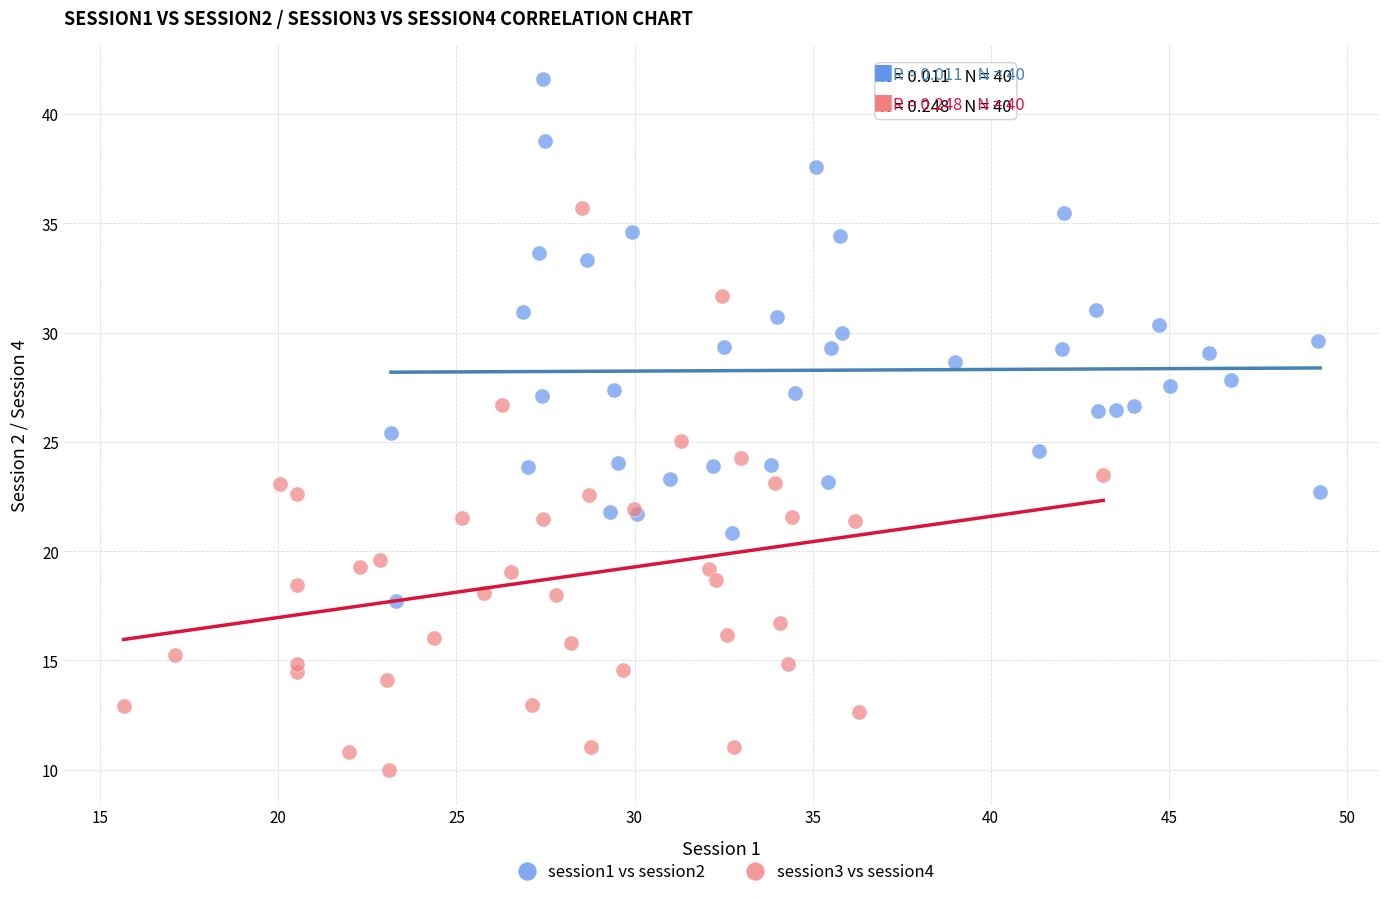

Which series contains the highest Y value?

session1 vs session2